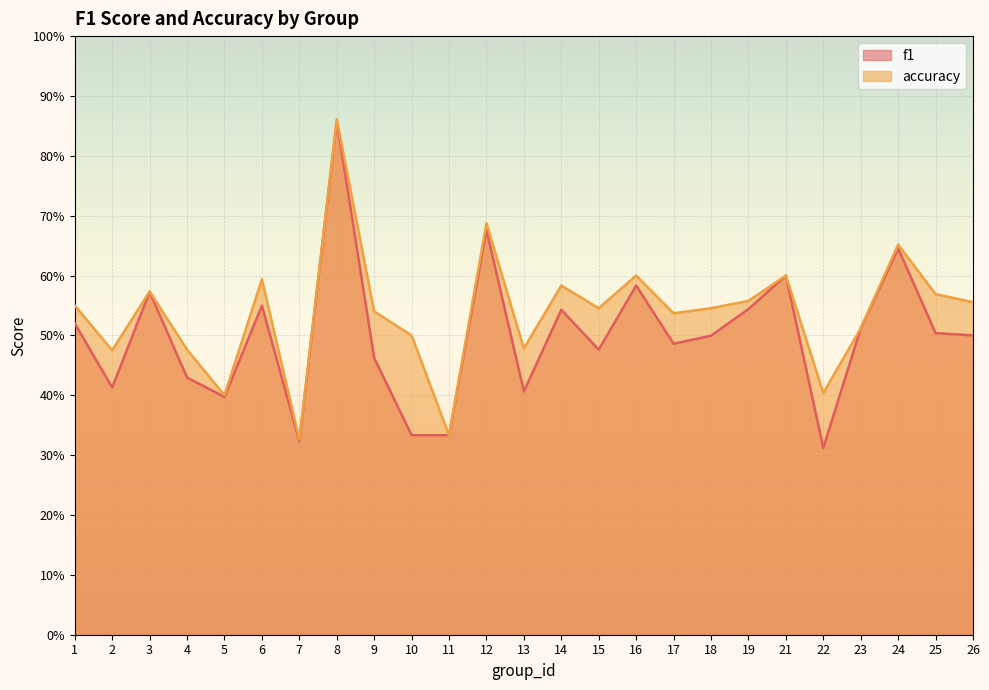

Reading left to right, what are all the values shown in this chart?

f1: 0.5	0.4	0.6	0.4	0.4	0.5	0.3	0.9	0.5	0.3	0.3	0.7	0.4	0.5	0.5	0.6	0.5	0.5	0.5	0.6	0.3	0.5	0.6	0.5	0.5
accuracy: 0.6	0.5	0.6	0.5	0.4	0.6	0.3	0.9	0.5	0.5	0.3	0.7	0.5	0.6	0.5	0.6	0.5	0.5	0.6	0.6	0.4	0.5	0.7	0.6	0.6